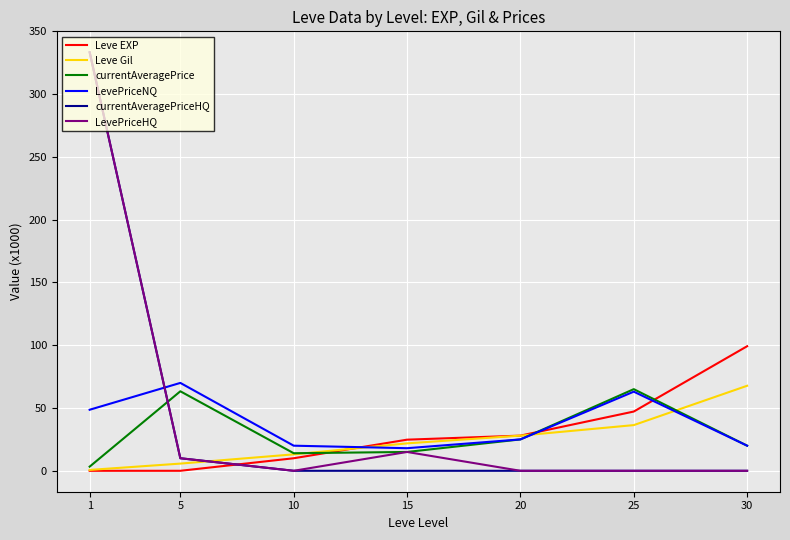

Where is the first local maximum for currentAveragePrice?

5